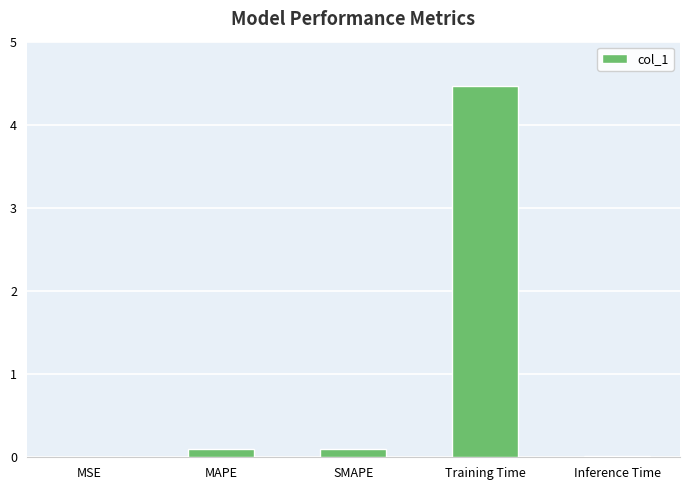

What is the sum of all values?

4.7